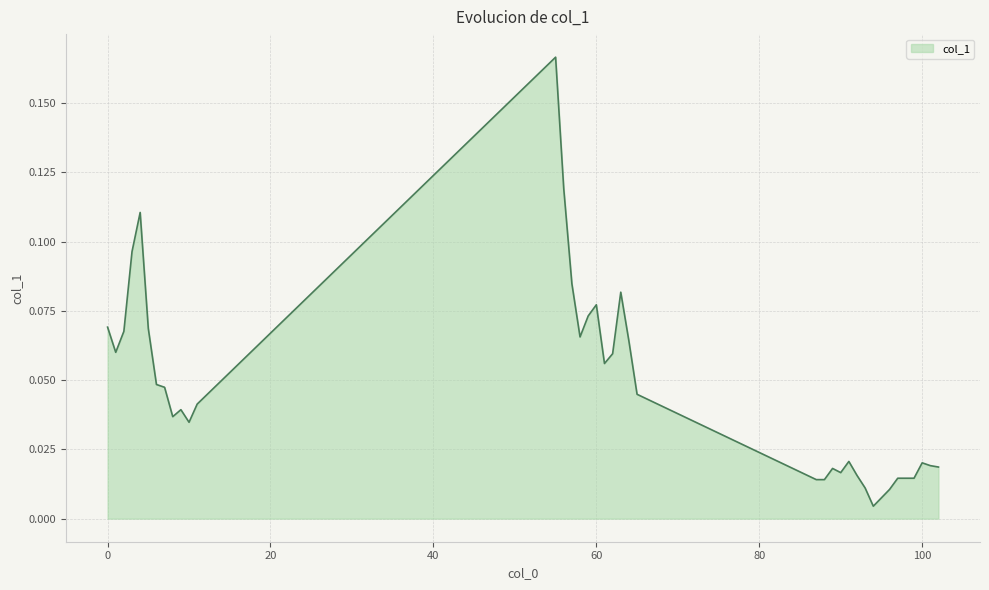

Count the number of categories in the chart.

39